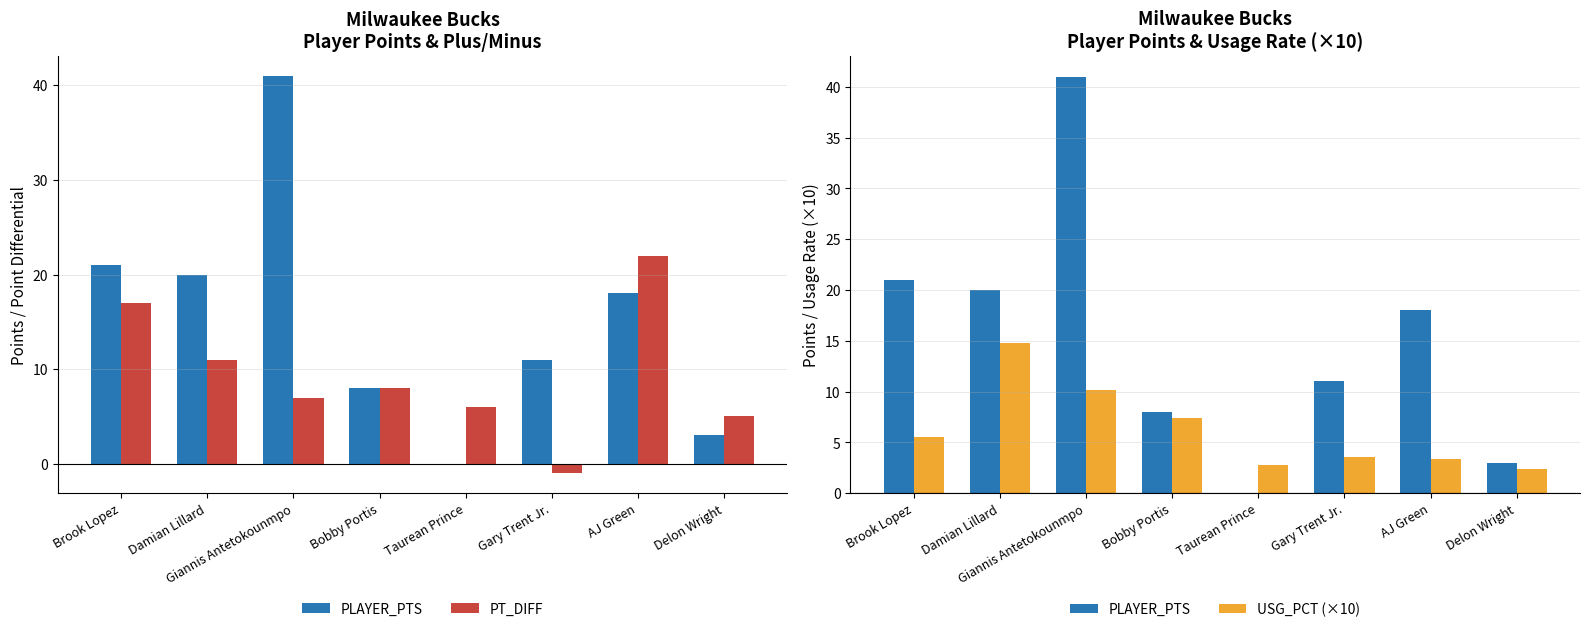

Which category has the highest value in the PLAYER_PTS series?

Giannis Antetokounmpo